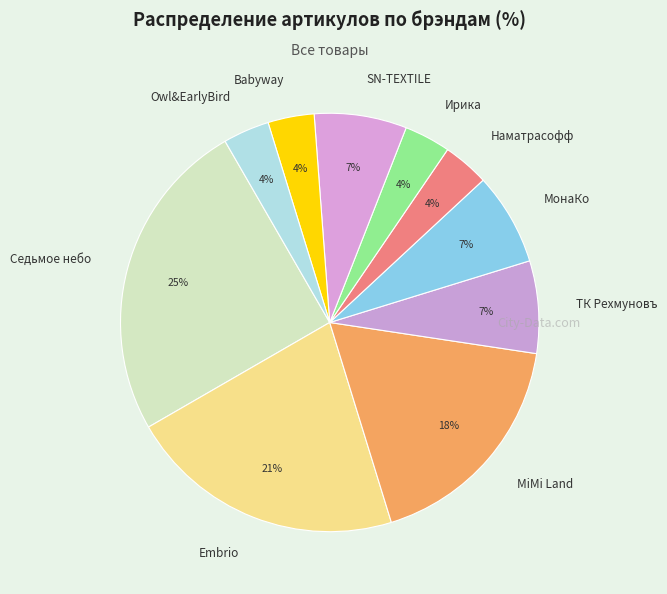

Approximately how many times larger is the value at SN-TEXTILE compared to Embrio?

0.3